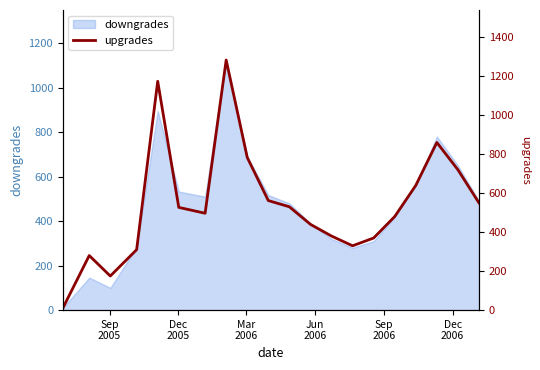

What is the maximum value shown in the chart?

1283